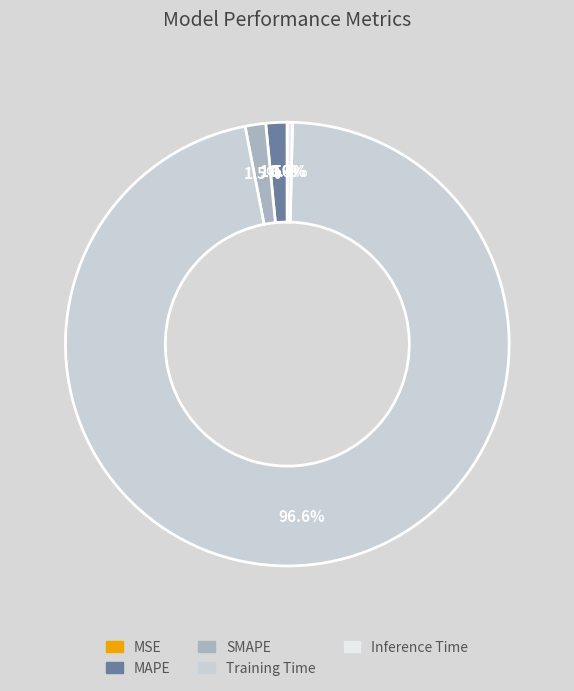

To the nearest percent, what is the difference between the largest and smallest slice percentages?

97%